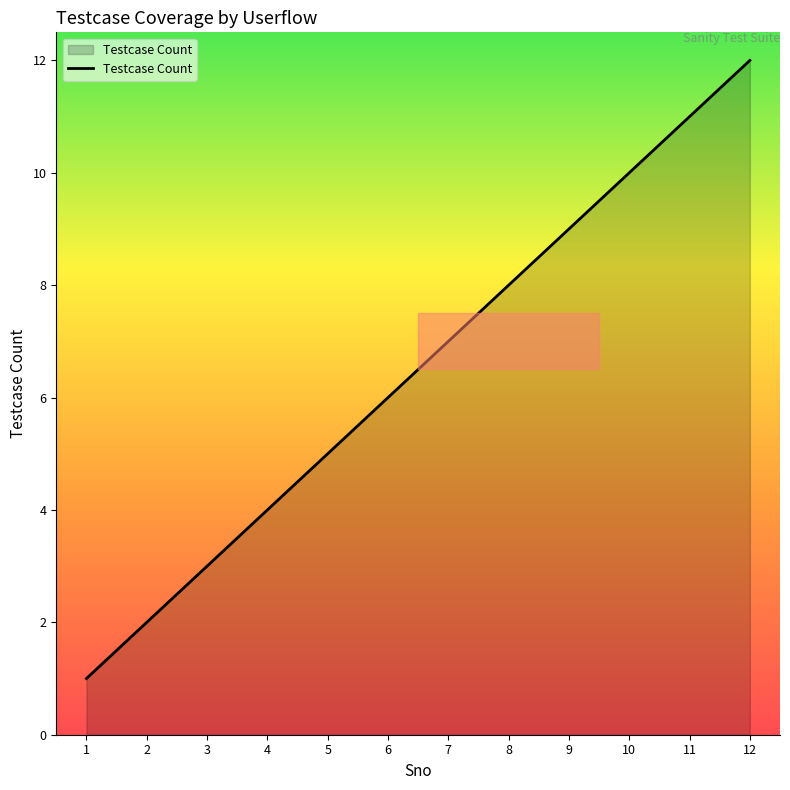

Which label corresponds to the smallest value in the chart?

1